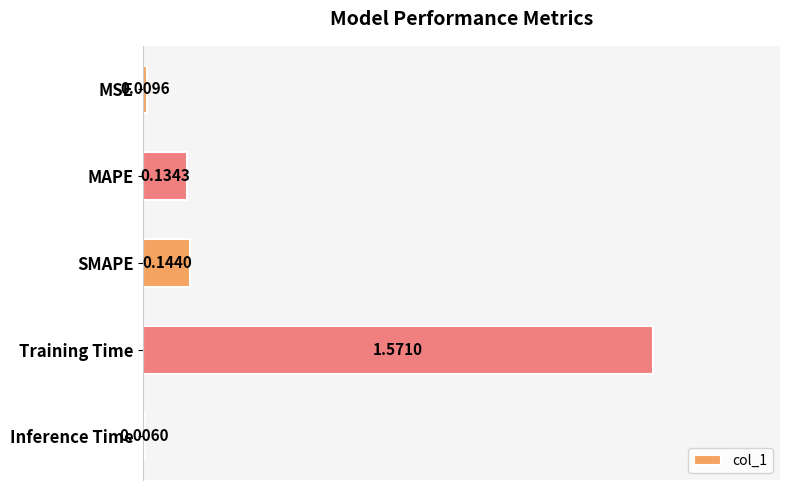

What is the label of the 2nd bar from the bottom?

Training Time